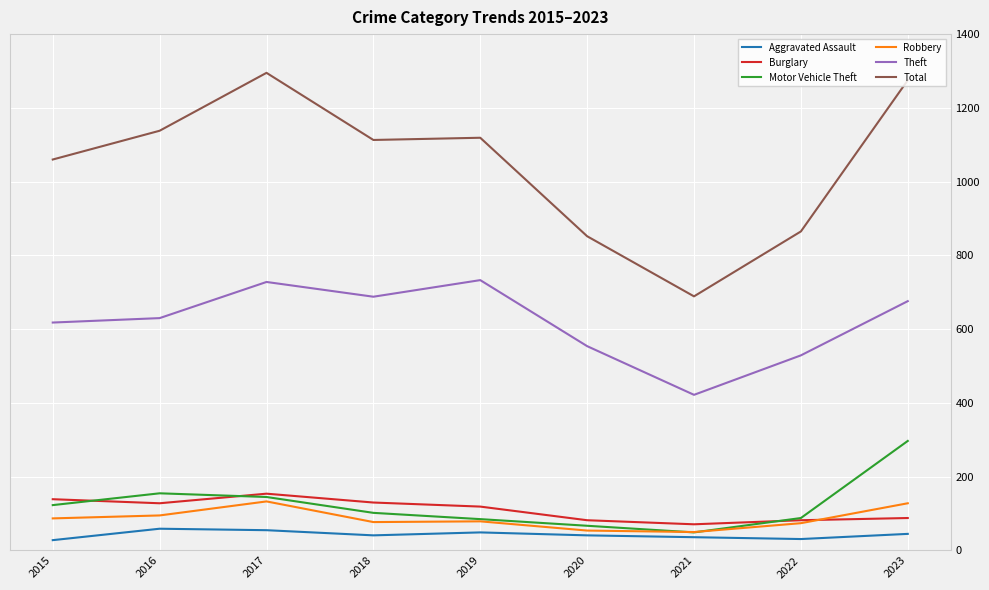

What is the approximate value of Total at 2021?

689